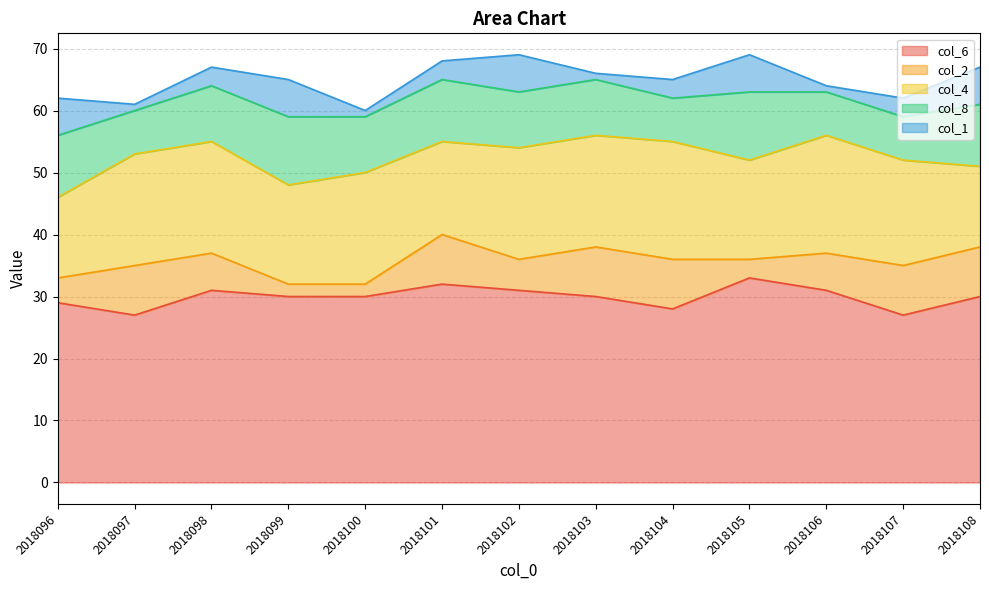

Reading right to left, what are all the values shown in this chart?

col_6: 30	27	31	33	28	30	31	32	30	30	31	27	29
col_2: 8	8	6	3	8	8	5	8	2	2	6	8	4
col_4: 13	17	19	16	19	18	18	15	18	16	18	18	13
col_8: 10	7	7	11	7	9	9	10	9	11	9	7	10
col_1: 6	3	1	6	3	1	6	3	1	6	3	1	6